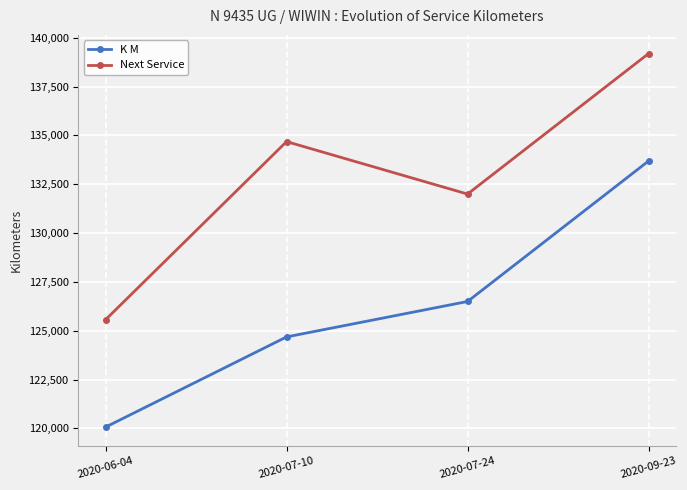

What is the spread (max minus min) of values at 2020-07-10?

10000